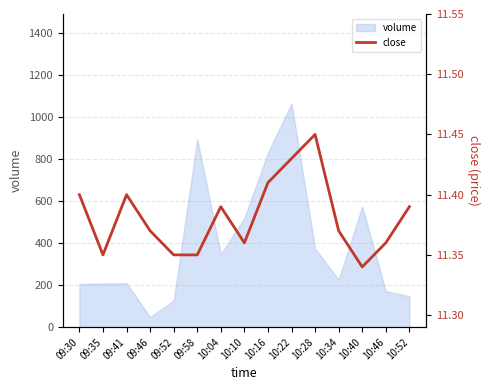

Which category has the highest value in the volume series?

10:22